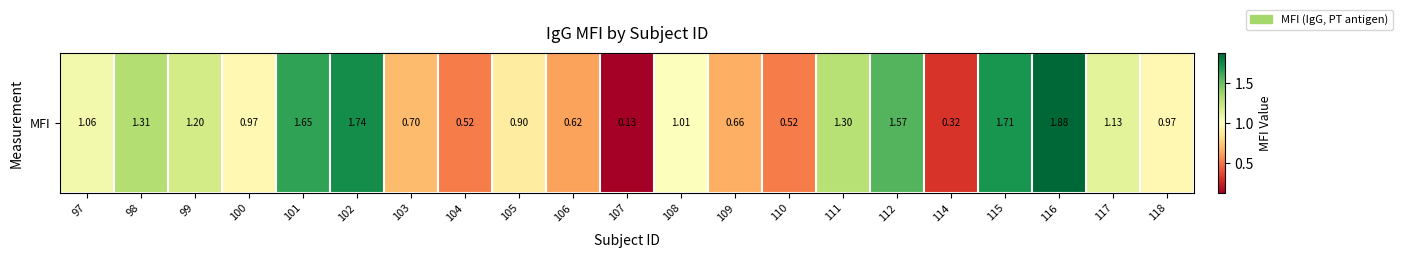

Rank the categories by value from highest to lowest.

116, 102, 115, 101, 112, 98, 111, 99, 117, 97, 108, 118, 100, 105, 103, 109, 106, 104, 110, 114, 107